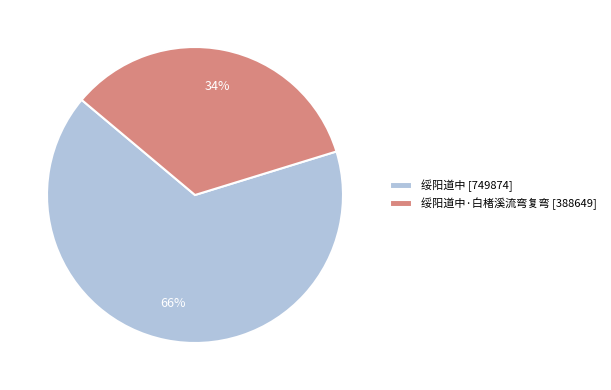

To the nearest percent, what is the difference between the largest and smallest slice percentages?

32%